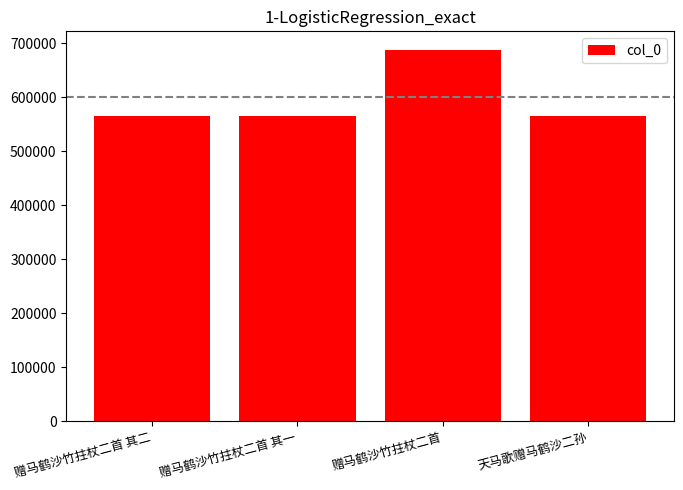

True or false: the data shows 1005050 at 天马歌赠马鹤沙二孙.

False